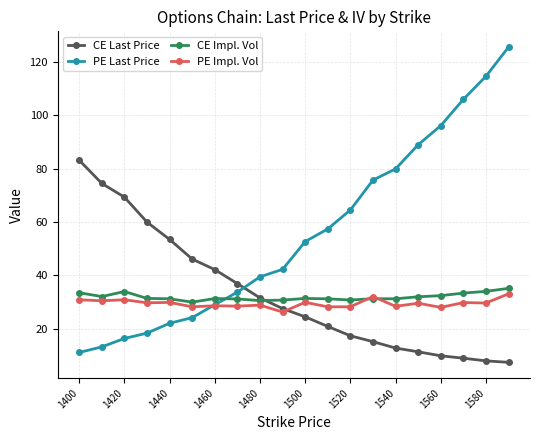

What is the average value of the CE Last Price series?

33.1